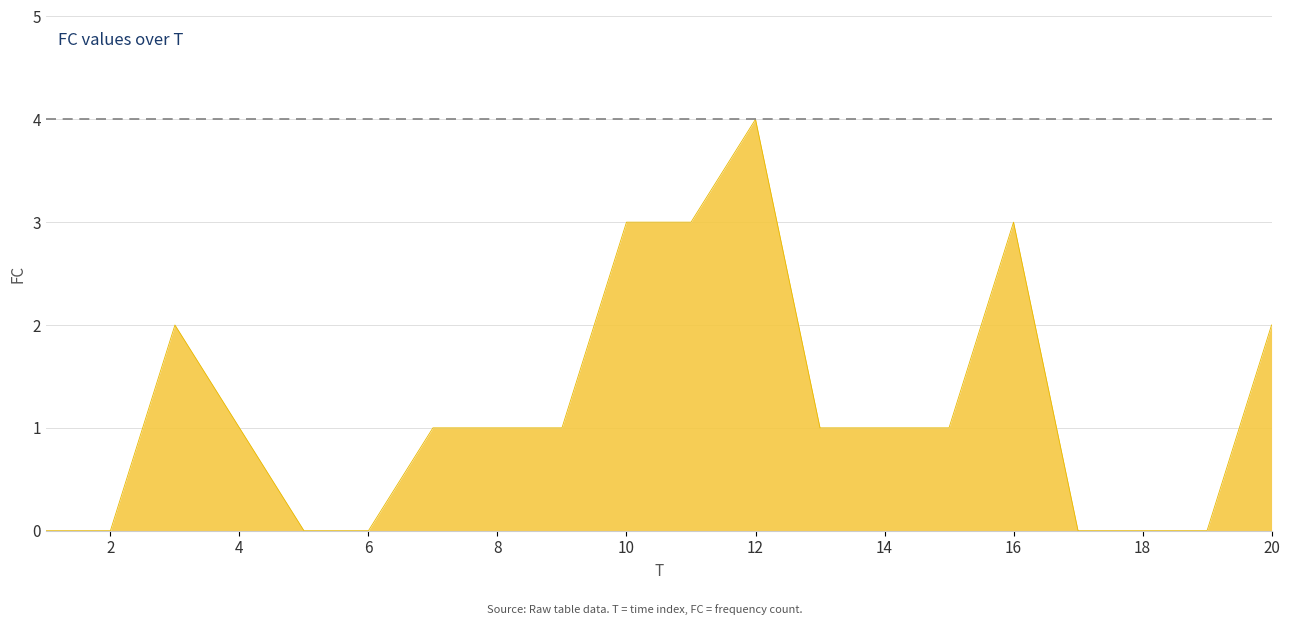

What is the maximum value shown in the chart?

4